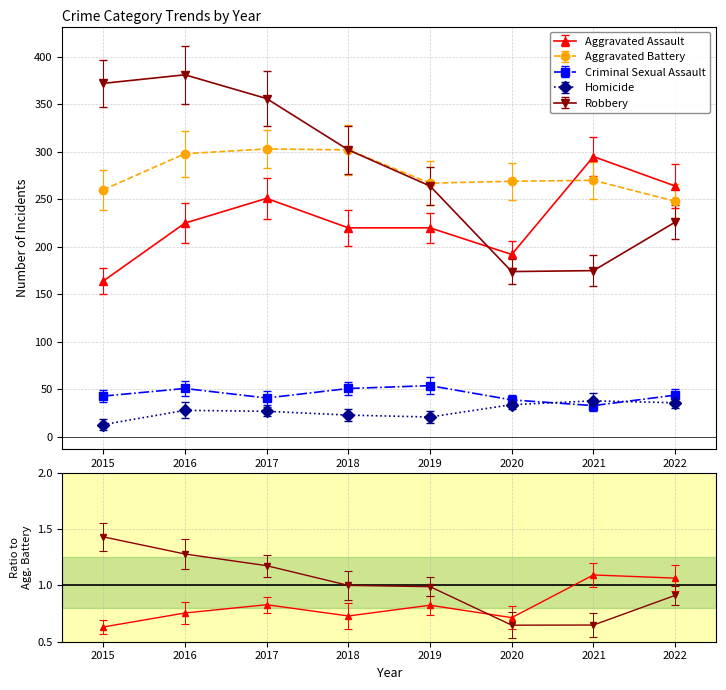

Which series has the largest total across all categories?

Robbery